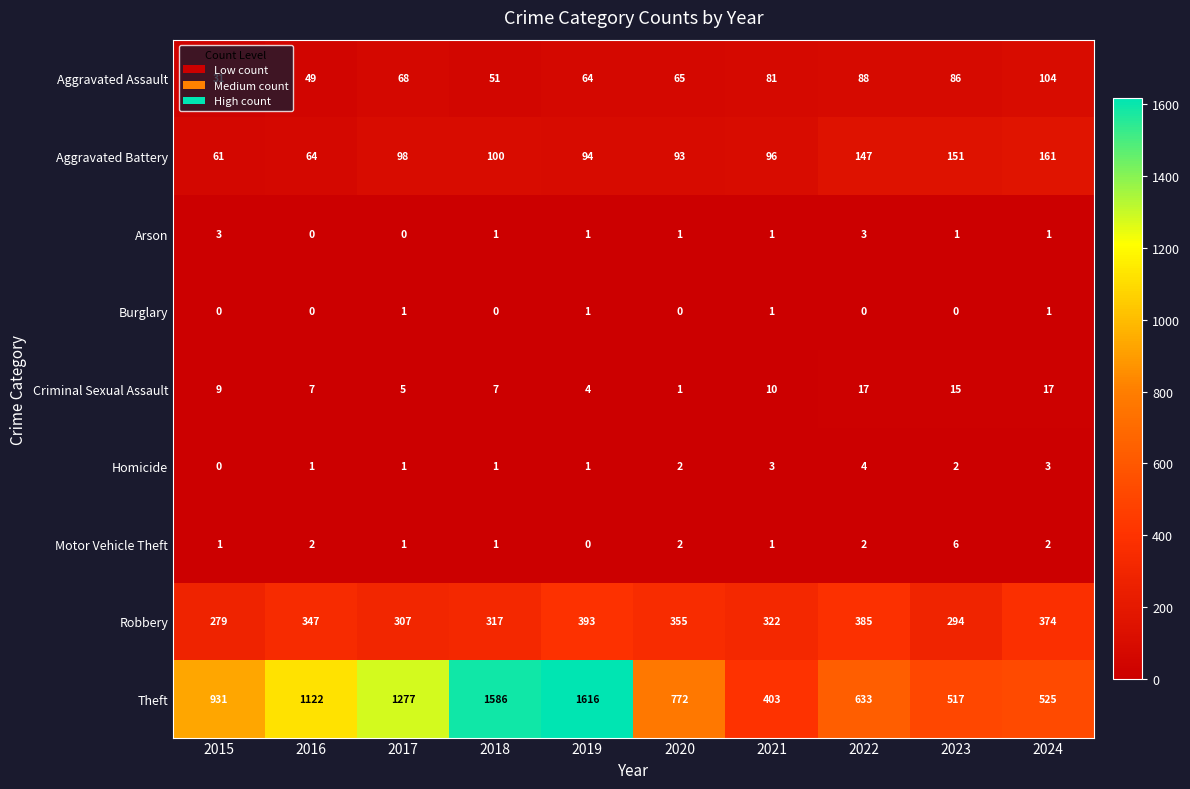

What is the difference between the second highest and minimum values in the Aggravated Assault series?

57